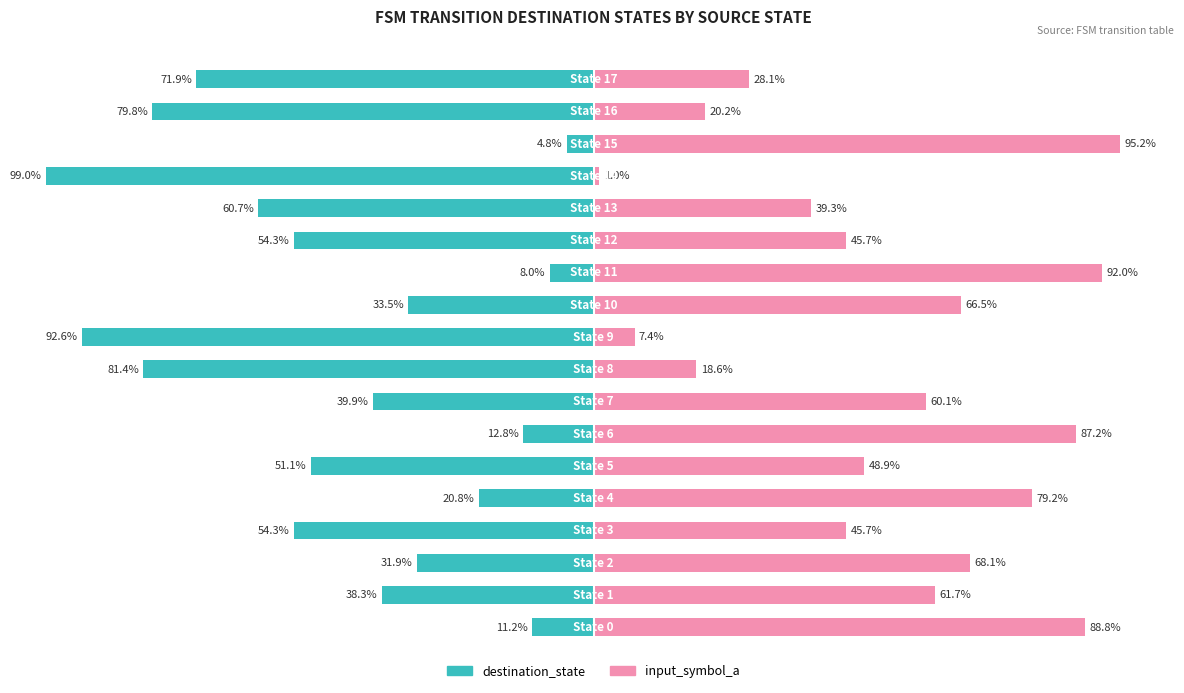

What is the spread (max minus min) of values at 12?

100.0